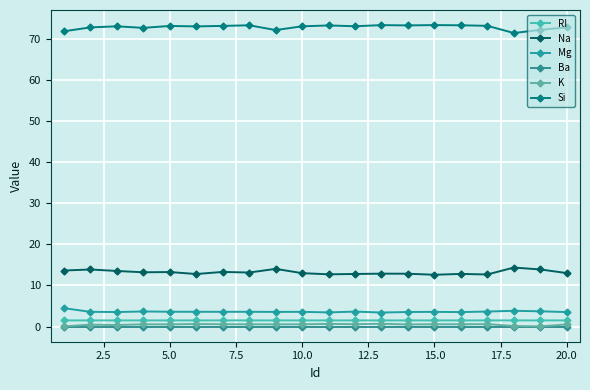

True or false: RI and Na cross at least once.

False